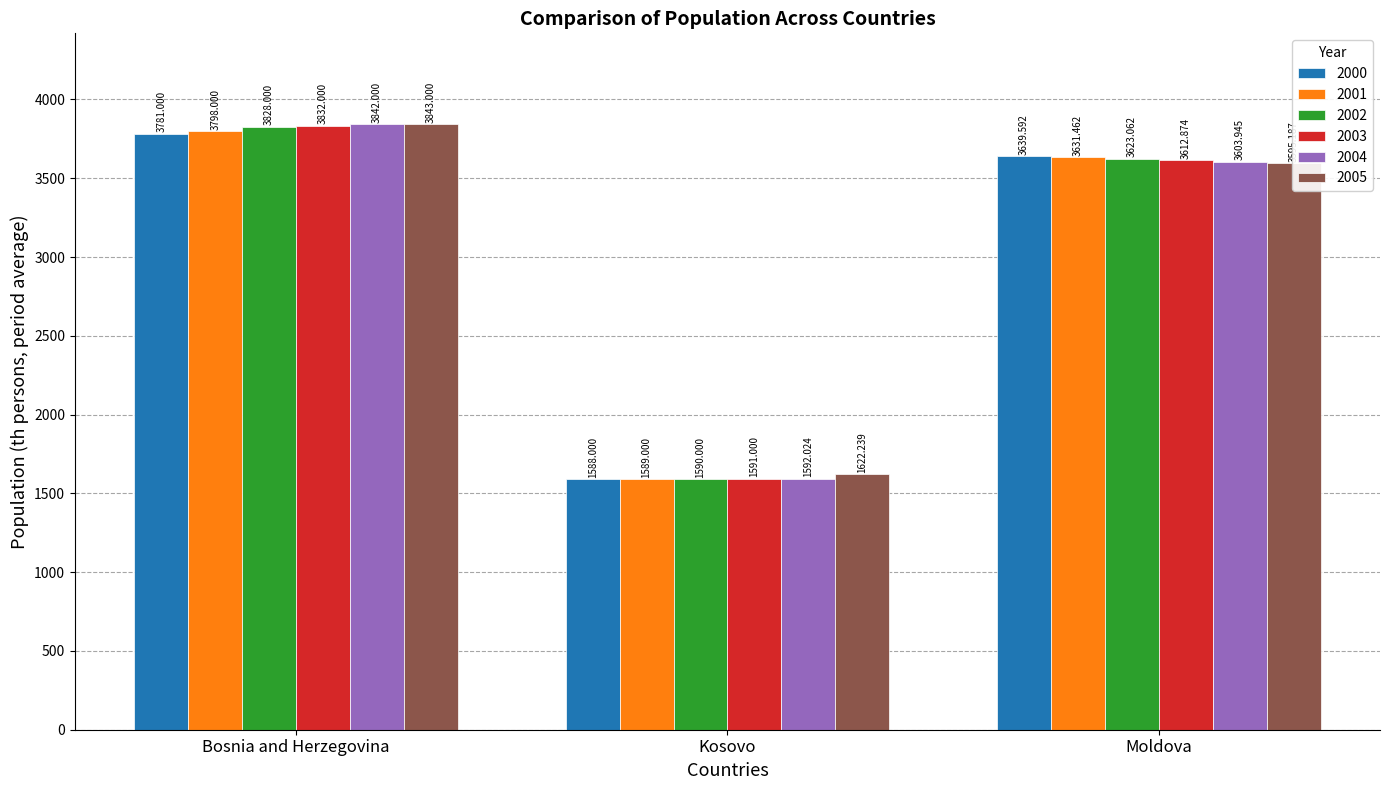

What is the approximate value of 2004 at Moldova?

3603.9